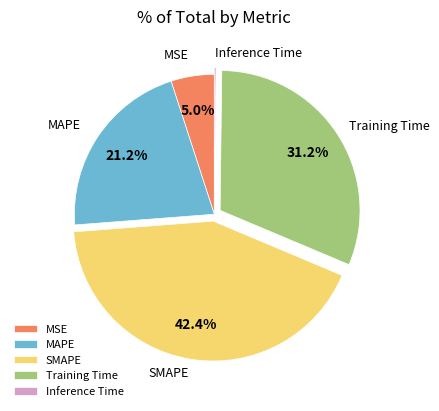

Which category has the biggest portion of the pie?

SMAPE